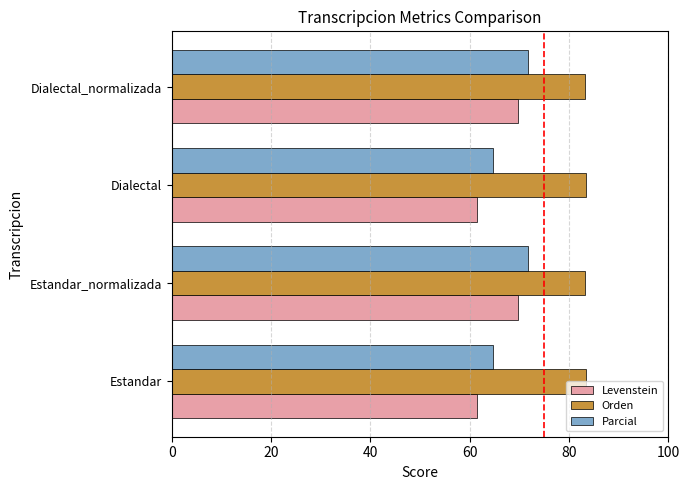

What are all the series names shown in the legend?

Levenstein, Orden, Parcial